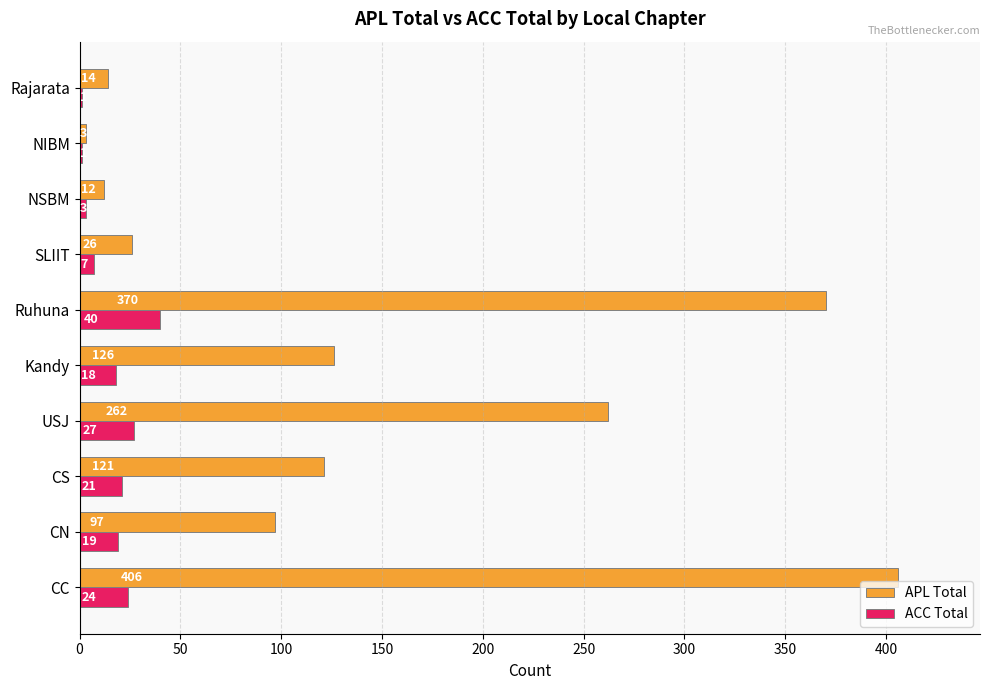

Is the value of ACC Total at NSBM greater than the value of APL Total at CC?

No